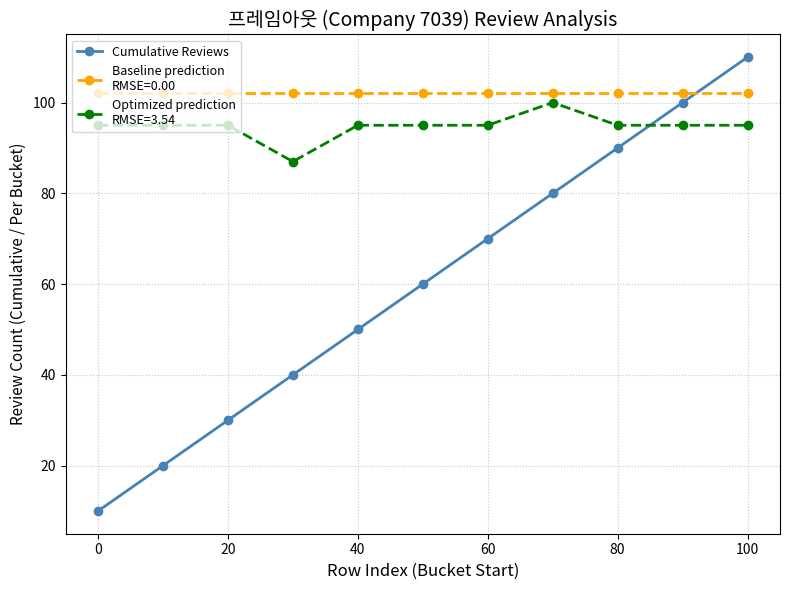

What is the greatest value displayed?

110